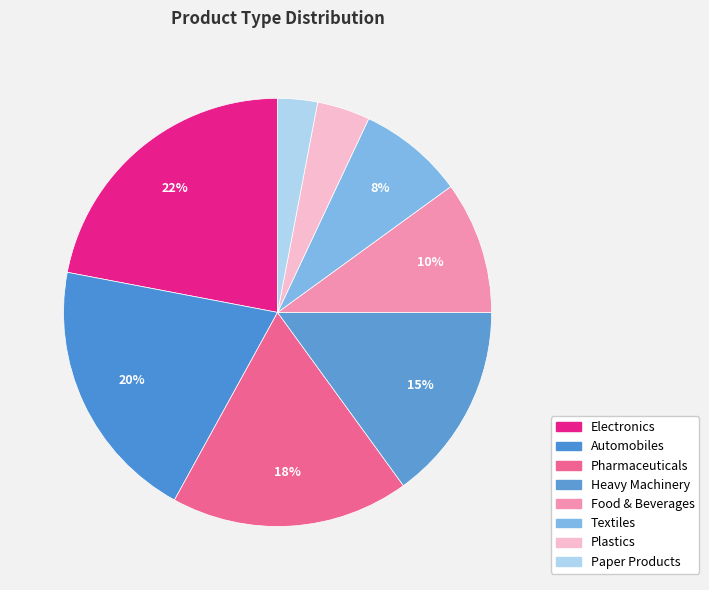

Does any single category account for the majority?

No